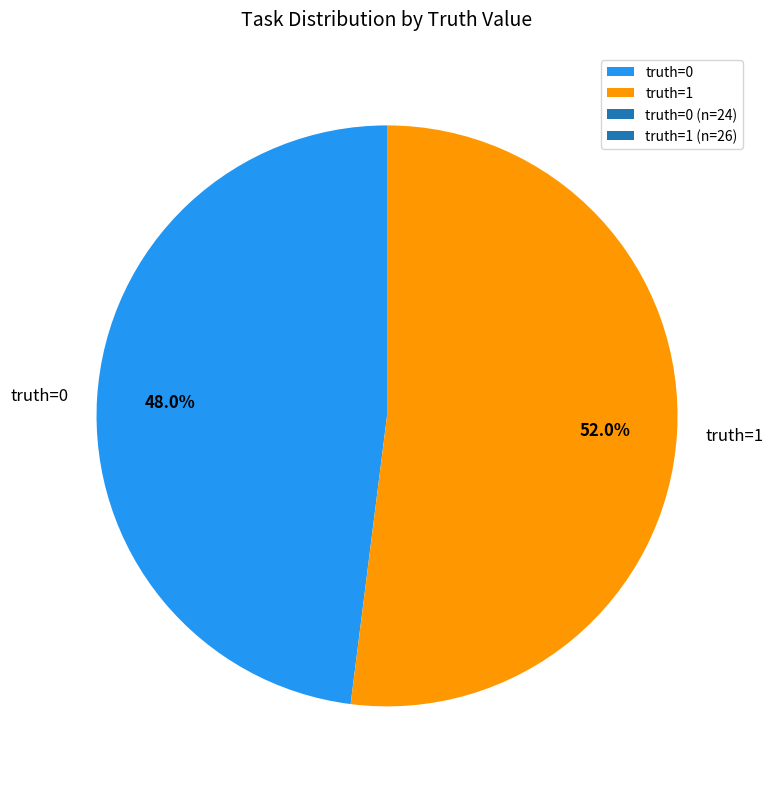

Count the number of slices in the pie.

2